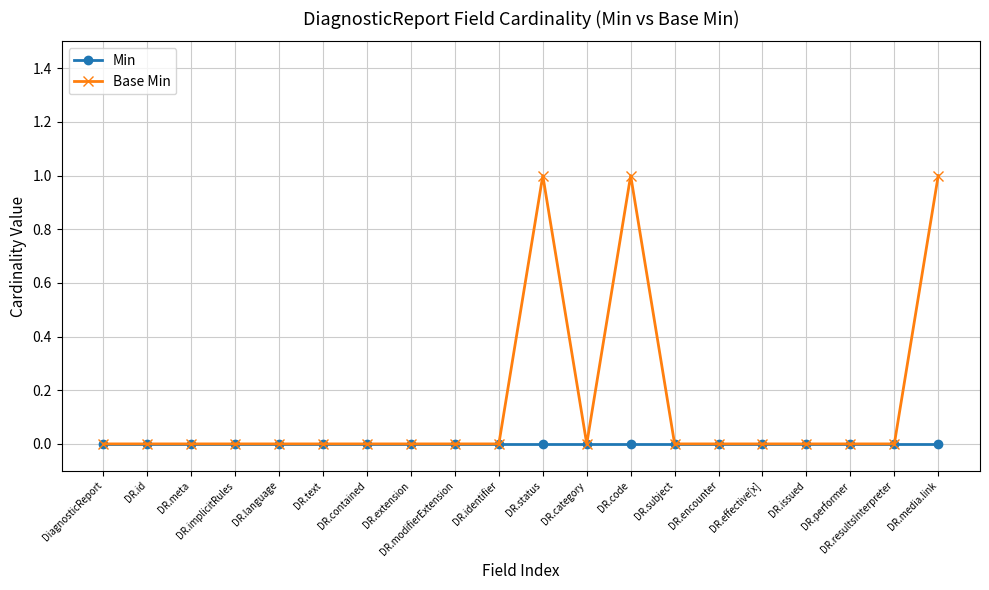

What is the label of the 8th point from the left?

DR.extension